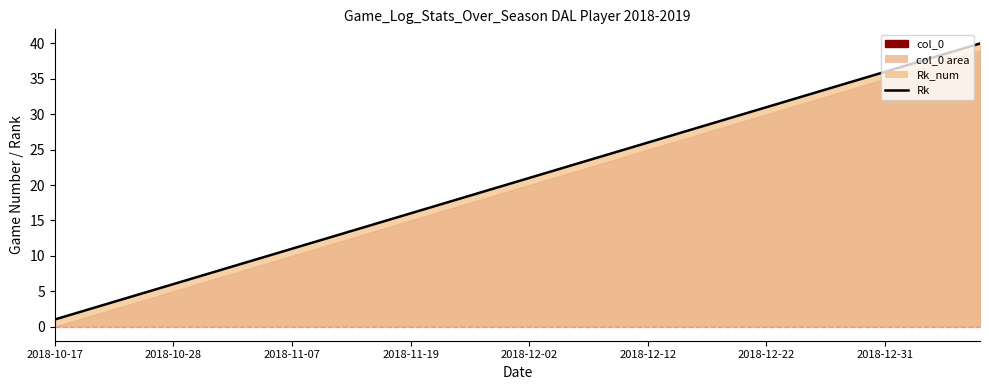

What is the greatest value displayed?

40